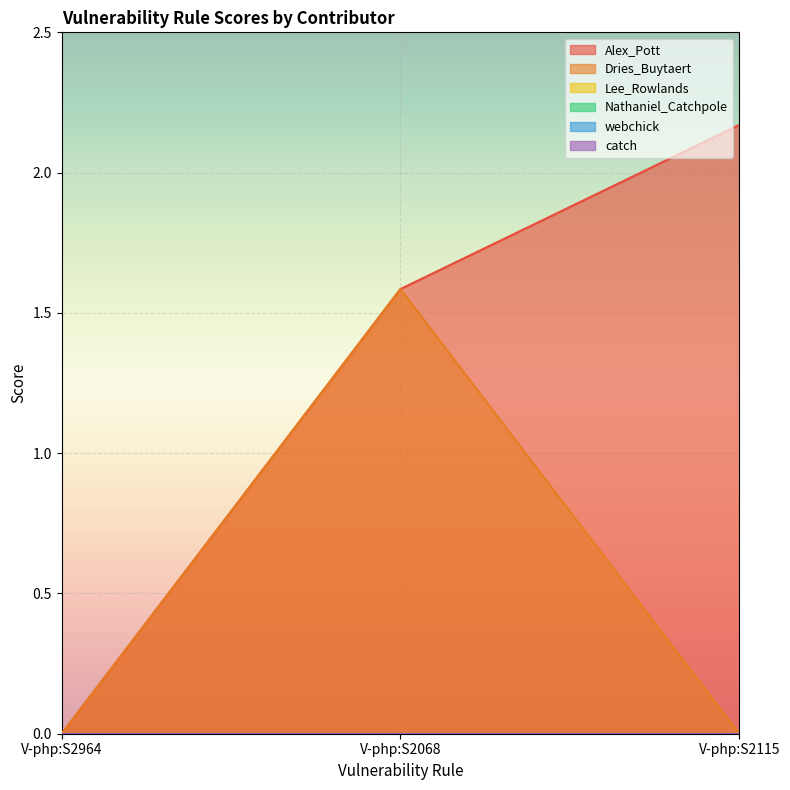

What is the label of the 1st point from the left?

V-php:S2964